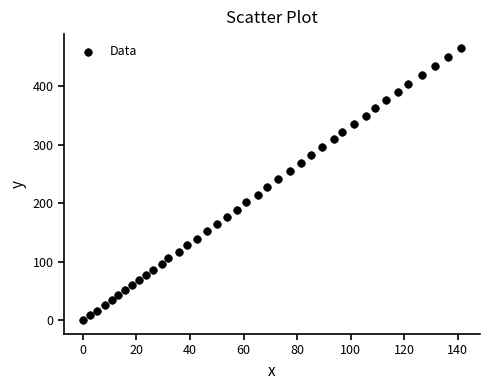

What is the range of Y values (max minus min)?

466.2